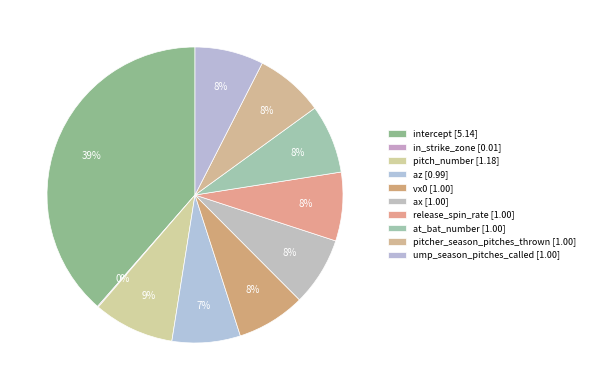

Combined, what portion of the pie is intercept and pitch_number?

47.4%